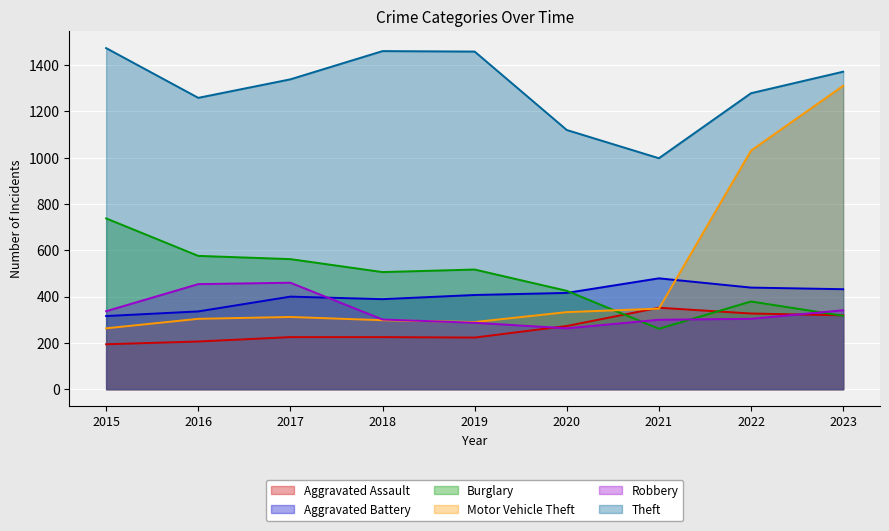

Reading left to right, list all the values displayed in this chart.

Aggravated Assault: 2015=194	2016=206	2017=225	2018=225	2019=223	2020=273	2021=352	2022=327	2023=319
Aggravated Battery: 2015=316	2016=336	2017=400	2018=389	2019=407	2020=416	2021=479	2022=439	2023=432
Burglary: 2015=738	2016=576	2017=562	2018=506	2019=517	2020=425	2021=261	2022=379	2023=317
Motor Vehicle Theft: 2015=263	2016=304	2017=312	2018=298	2019=290	2020=333	2021=348	2022=1031	2023=1311
Robbery: 2015=337	2016=454	2017=460	2018=301	2019=287	2020=263	2021=300	2022=304	2023=341
Theft: 2015=1474	2016=1259	2017=1339	2018=1461	2019=1459	2020=1120	2021=998	2022=1279	2023=1372